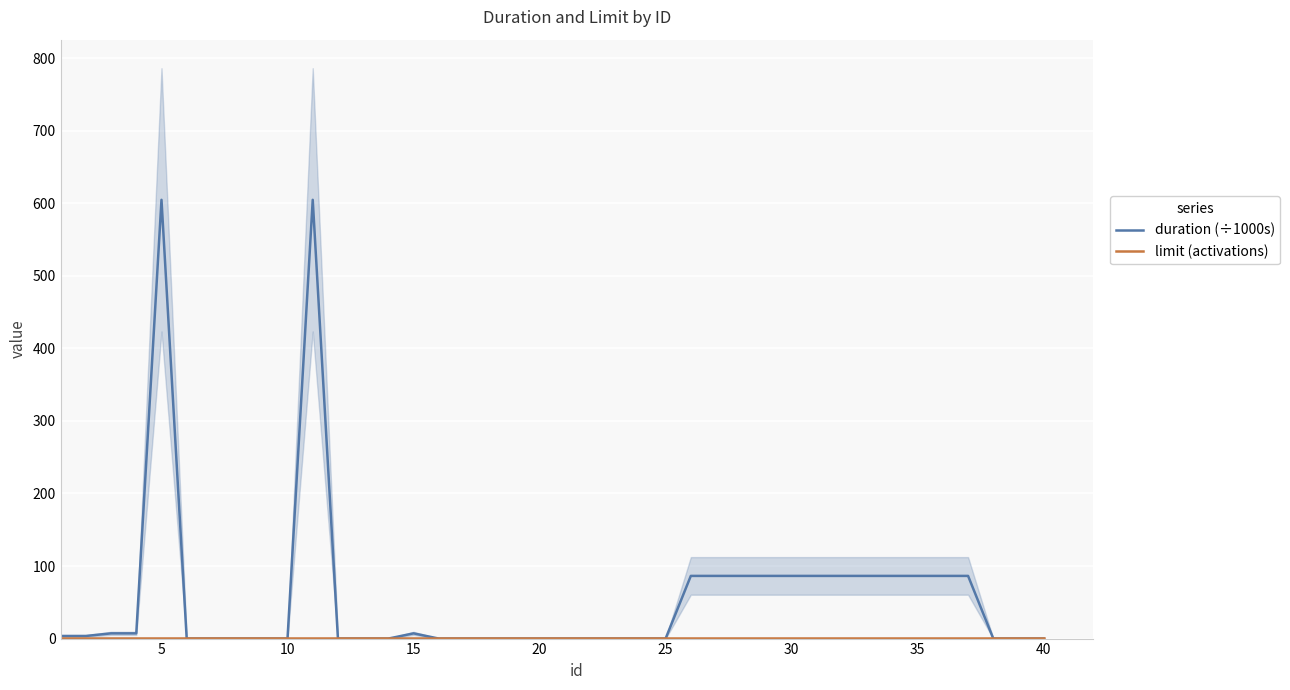

Is it true that duration (÷1000s) equals 146.6 at 33?

False